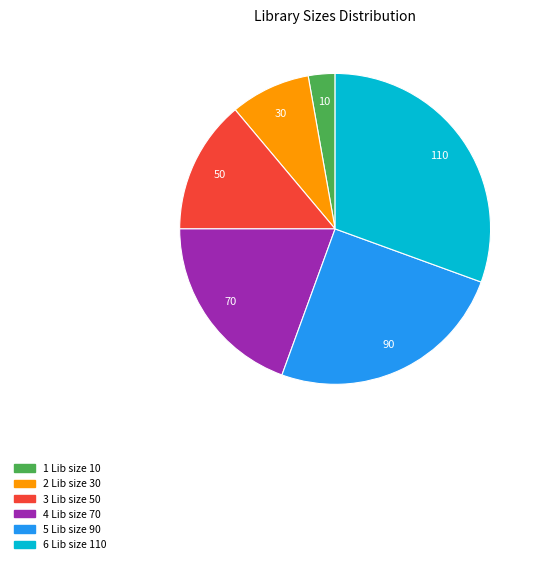

Is it true that 6 Lib size 110 is 43% of the pie?

False